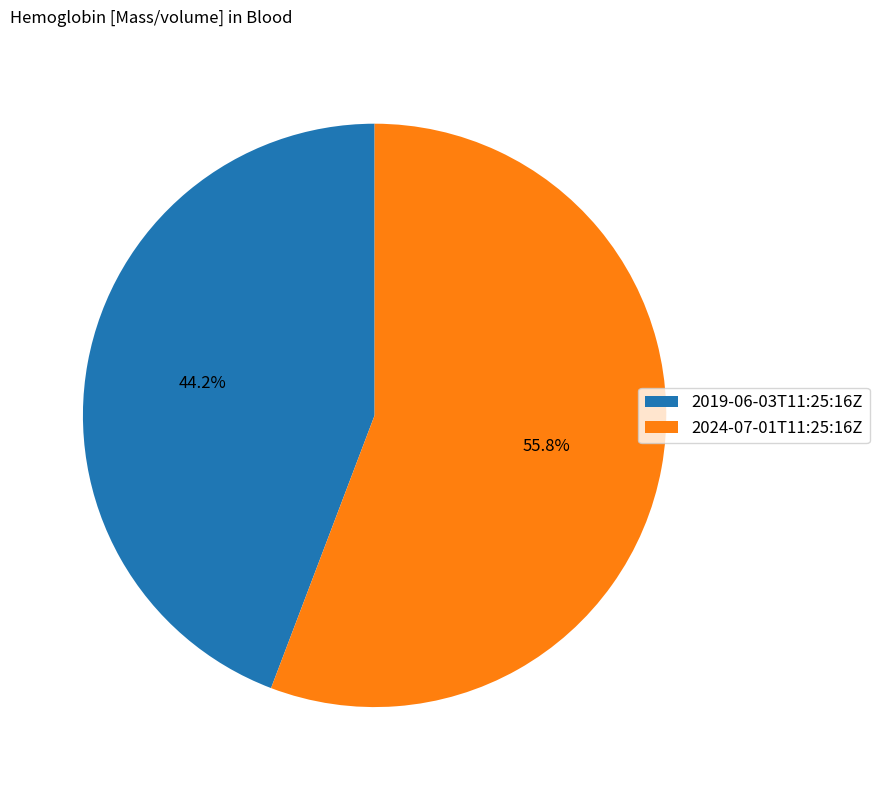

What percentage is NOT represented by 2019-06-03T11:25:16Z?

55.8%